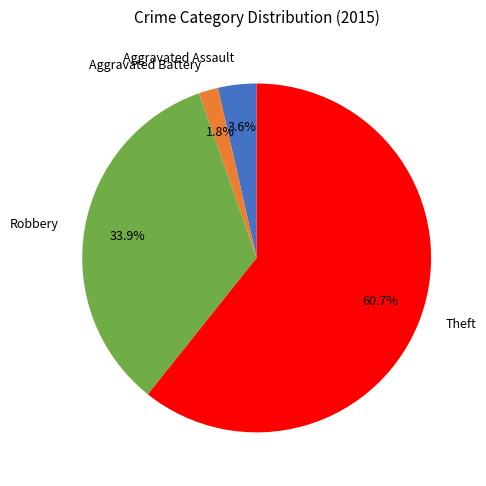

Which slice represents more than half of the pie?

Theft